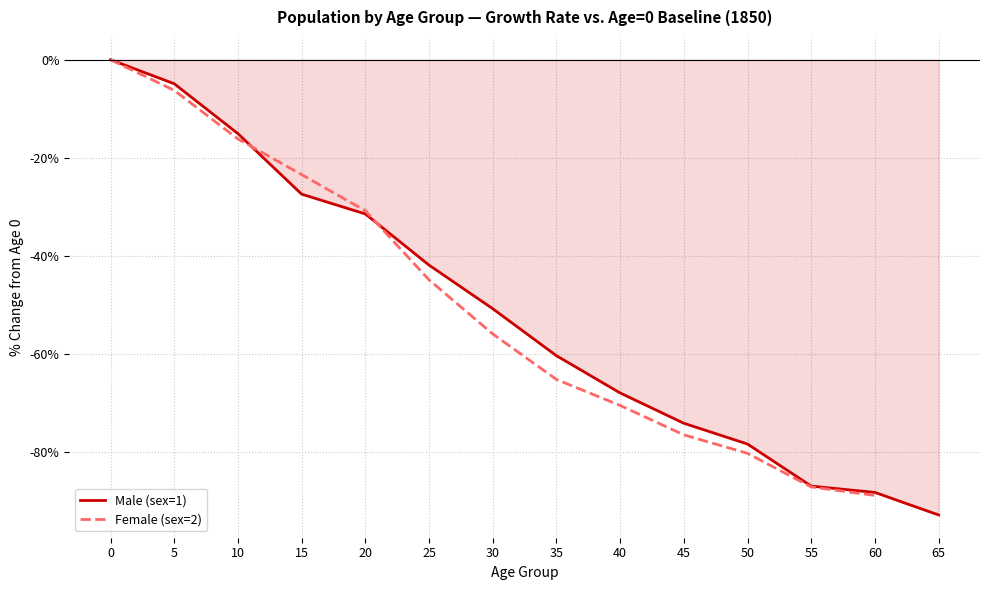

True or false: the data shows -88.2 at 60.

True